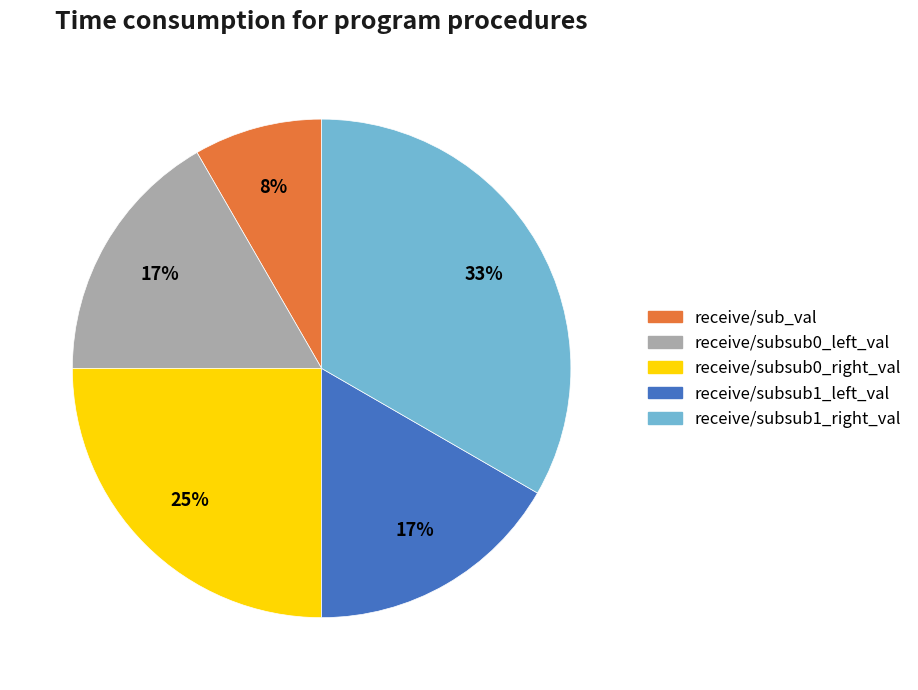

Between receive/subsub0_left_val and receive/sub_val, which is larger?

receive/subsub0_left_val